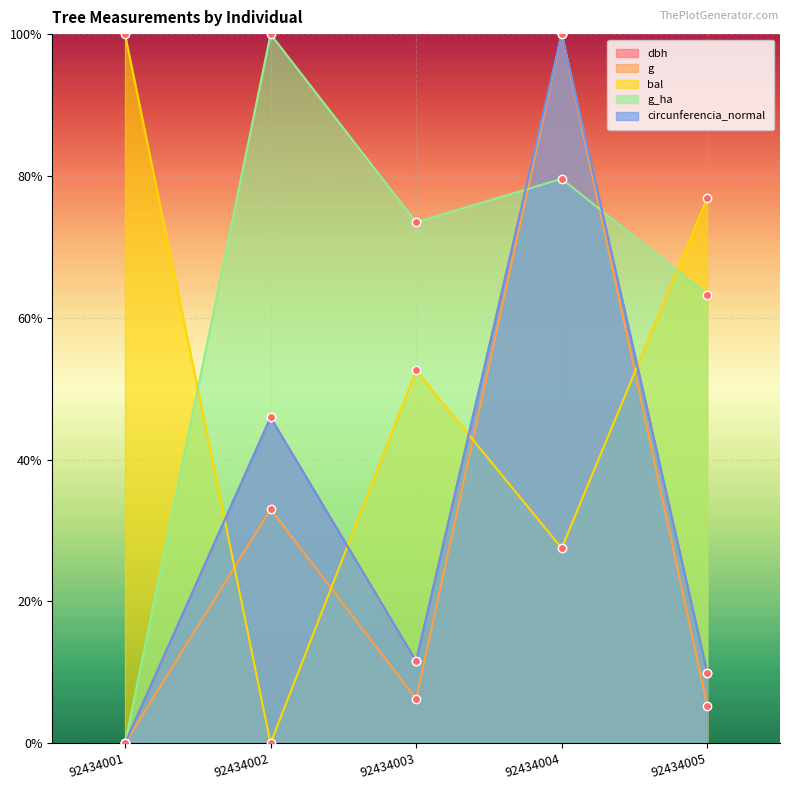

What value does the circunferencia_normal series have at 92434005?

0.1